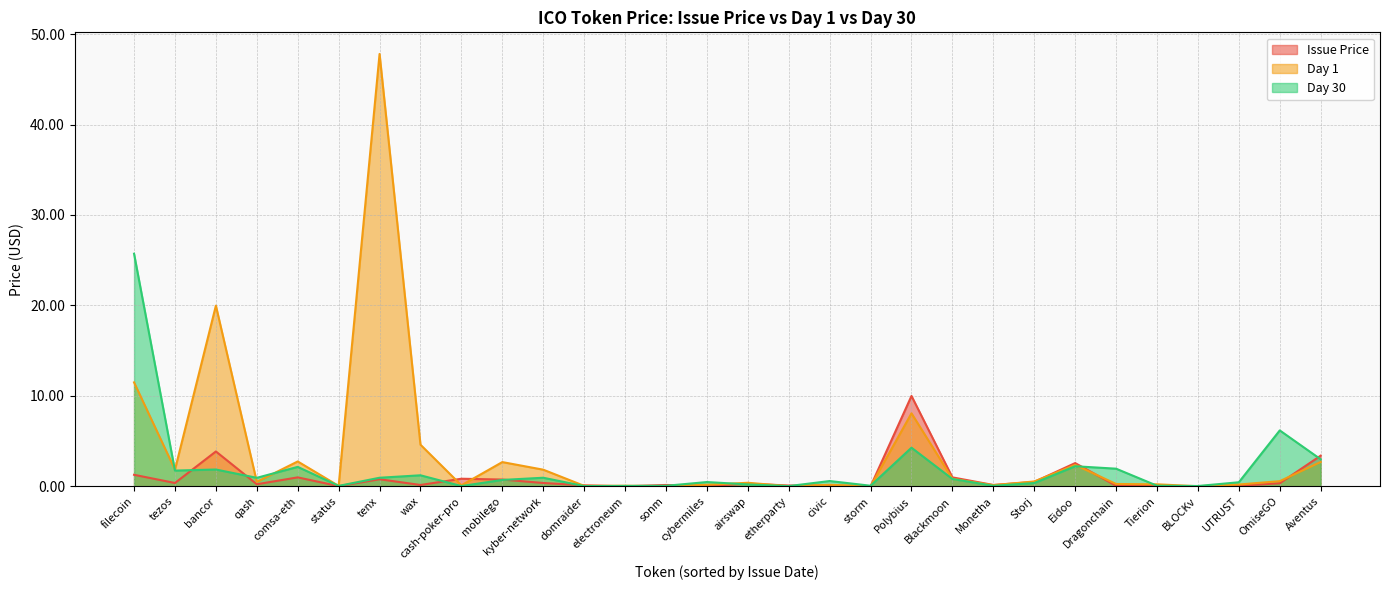

What is the difference between the maximum and minimum values in the Day 1 series?

47.8